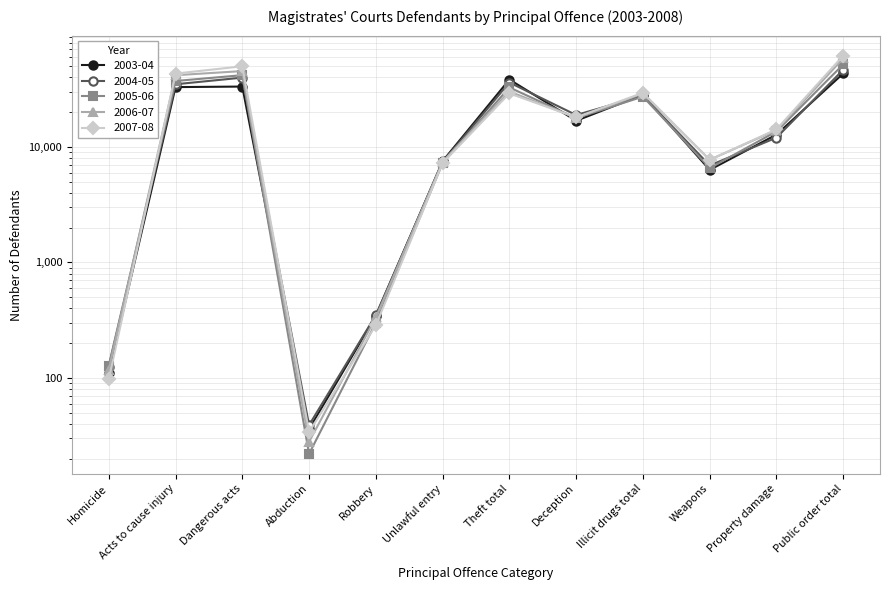

Reading left to right, transcribe all the data shown in this chart.

2003-04: Homicide=111	Acts to cause injury=32995	Dangerous acts=33348	Abduction=36	Robbery=344	Unlawful entry=7537	Theft total=38366	Deception=16857	Illicit drugs total=28355	Weapons=6333	Property damage=12799	Public order total=43322
2004-05: Homicide=125	Acts to cause injury=34903	Dangerous acts=39862	Abduction=39	Robbery=350	Unlawful entry=7412	Theft total=36147	Deception=18900	Illicit drugs total=27712	Weapons=6914	Property damage=12051	Public order total=46657
2005-06: Homicide=128	Acts to cause injury=37263	Dangerous acts=41845	Abduction=22	Robbery=301	Unlawful entry=7255	Theft total=32762	Deception=17743	Illicit drugs total=27308	Weapons=6561	Property damage=13640	Public order total=51890
2006-07: Homicide=118	Acts to cause injury=41813	Dangerous acts=45417	Abduction=28	Robbery=334	Unlawful entry=7482	Theft total=30230	Deception=17878	Illicit drugs total=29013	Weapons=7745	Property damage=13997	Public order total=58489
2007-08: Homicide=97	Acts to cause injury=43187	Dangerous acts=49966	Abduction=34	Robbery=286	Unlawful entry=7260	Theft total=29086	Deception=18050	Illicit drugs total=29449	Weapons=7730	Property damage=14208	Public order total=61887